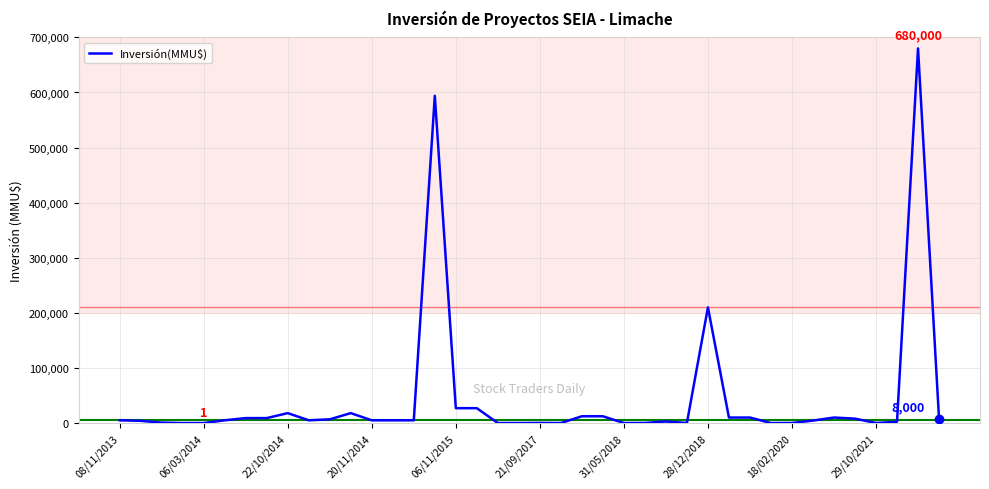

True or false: the data has more than 0 interior local peaks.

True